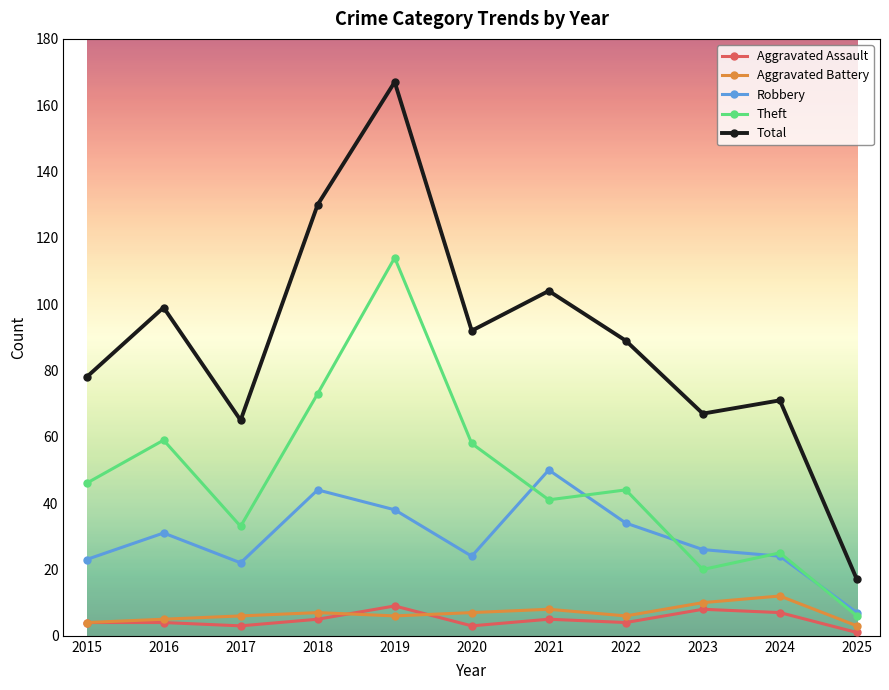

Which series changed the most between 2017 and 2021?

Total